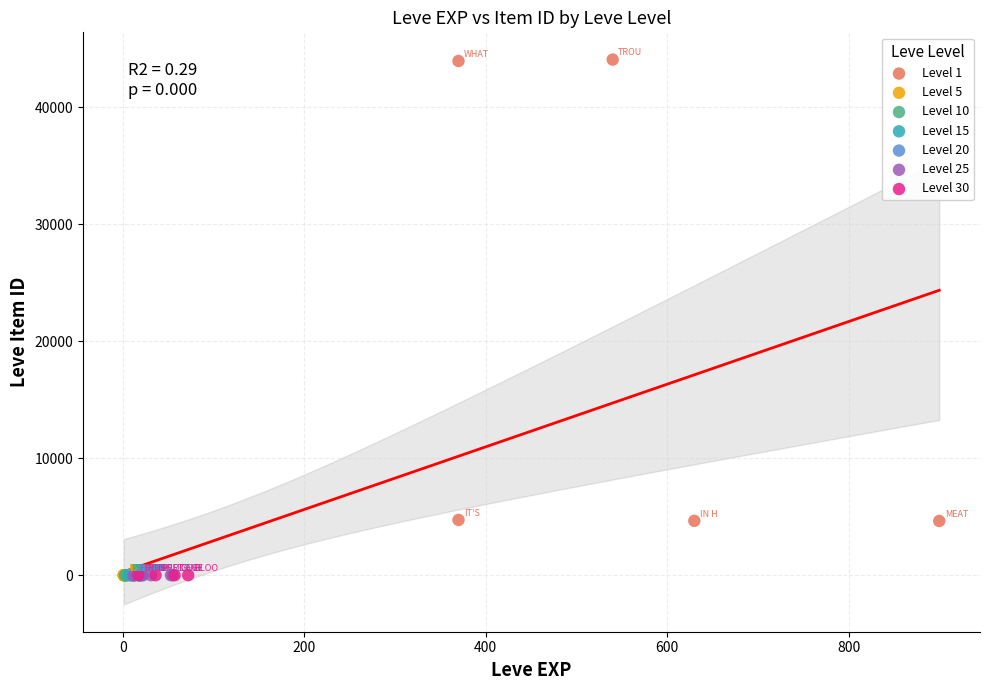

Which series reaches the maximum Y coordinate?

Level 1